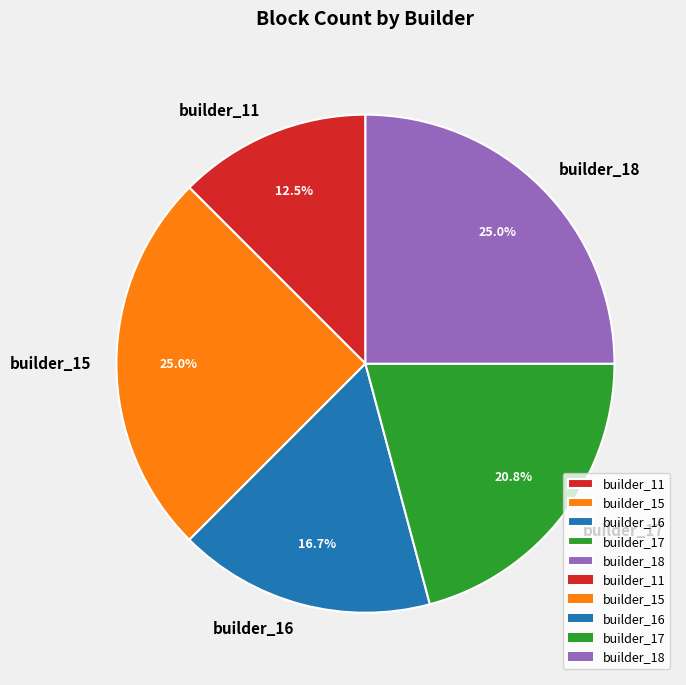

Count the number of slices in the pie.

5